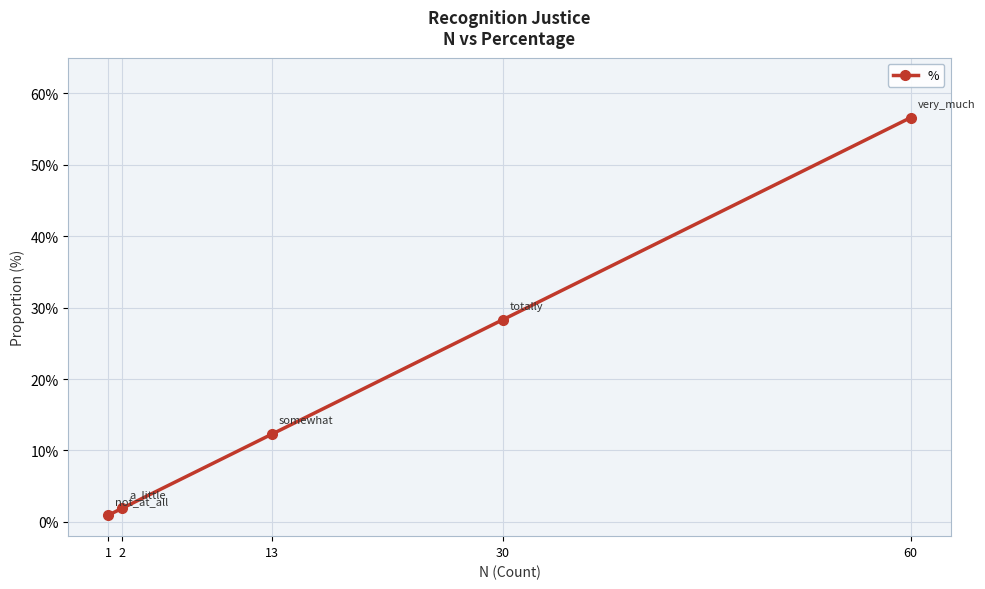

Rank the categories by value from lowest to highest.

1, 2, 13, 30, 60